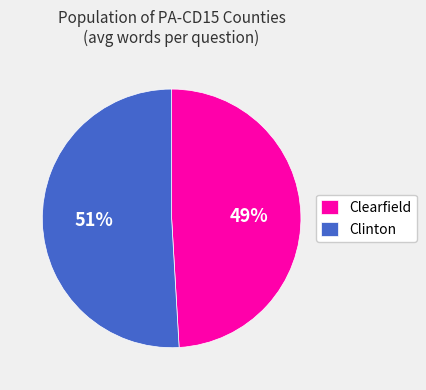

Which slice represents more than half of the pie?

Clinton